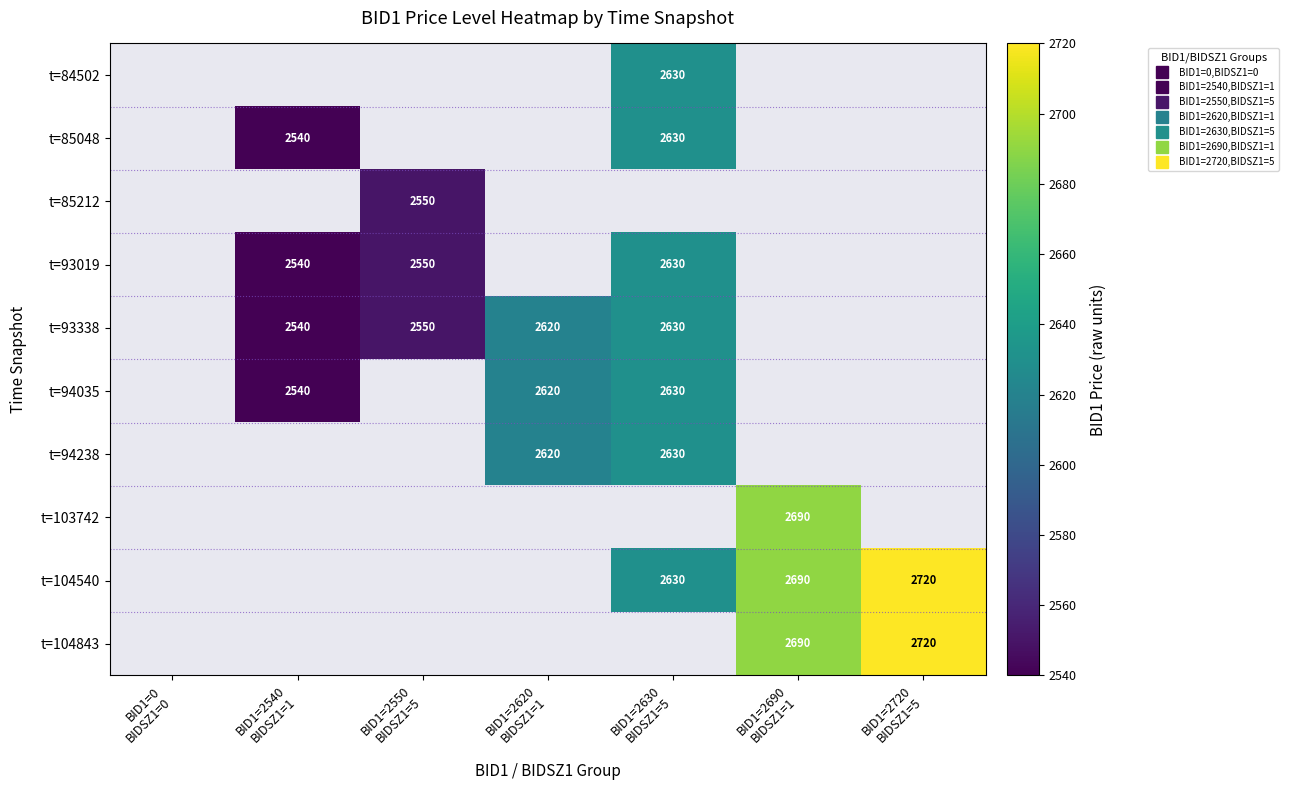

The value of t=93338 at BID1=0 BIDSZ1=0 is -1699. True or false?

False